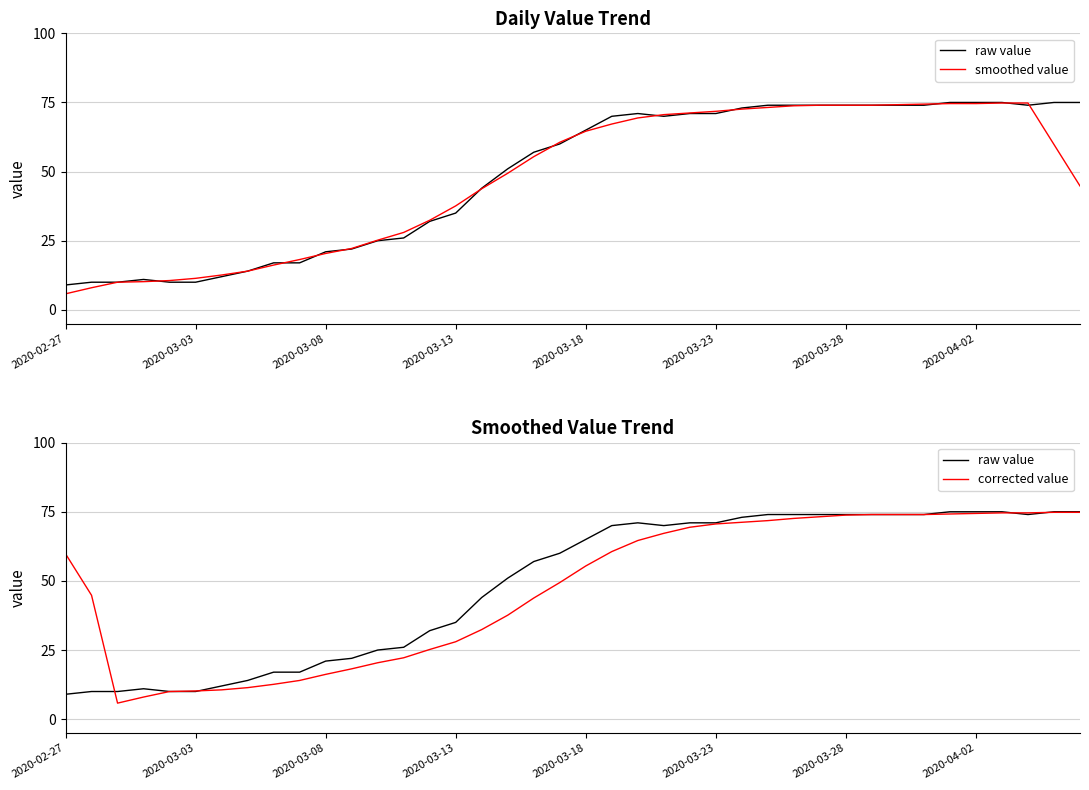

How many interior local valleys does the corrected value series have?

1